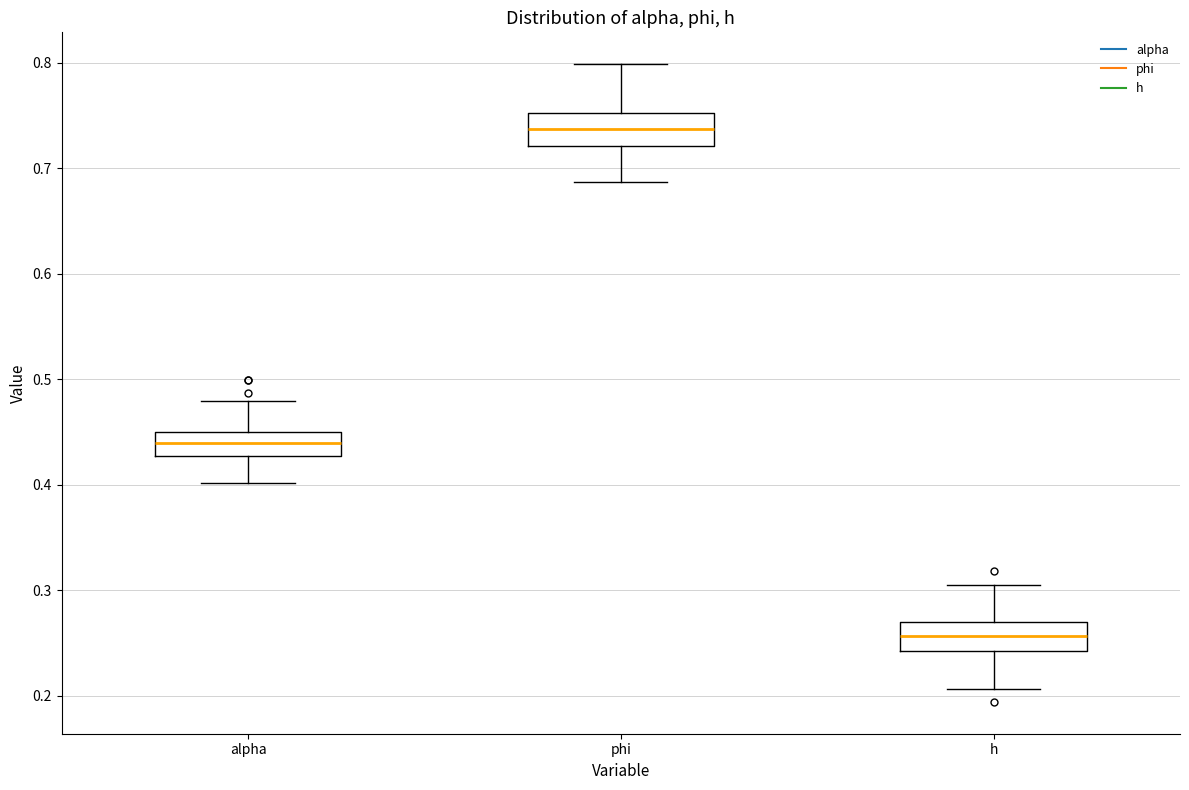

Which box's median line is the highest?

phi